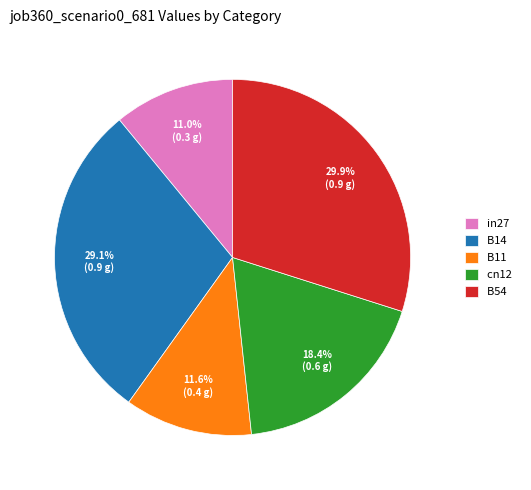

Is there a majority slice in this chart?

No